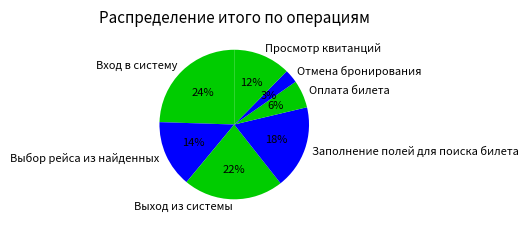

To the nearest percent, what percentage of the pie is Выход из системы?

22%